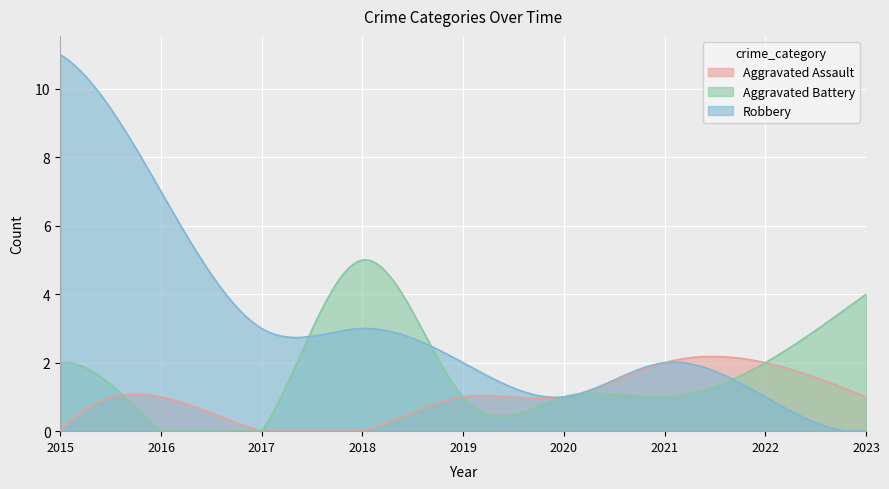

Which category has the lowest value in the Aggravated Assault series?

2015